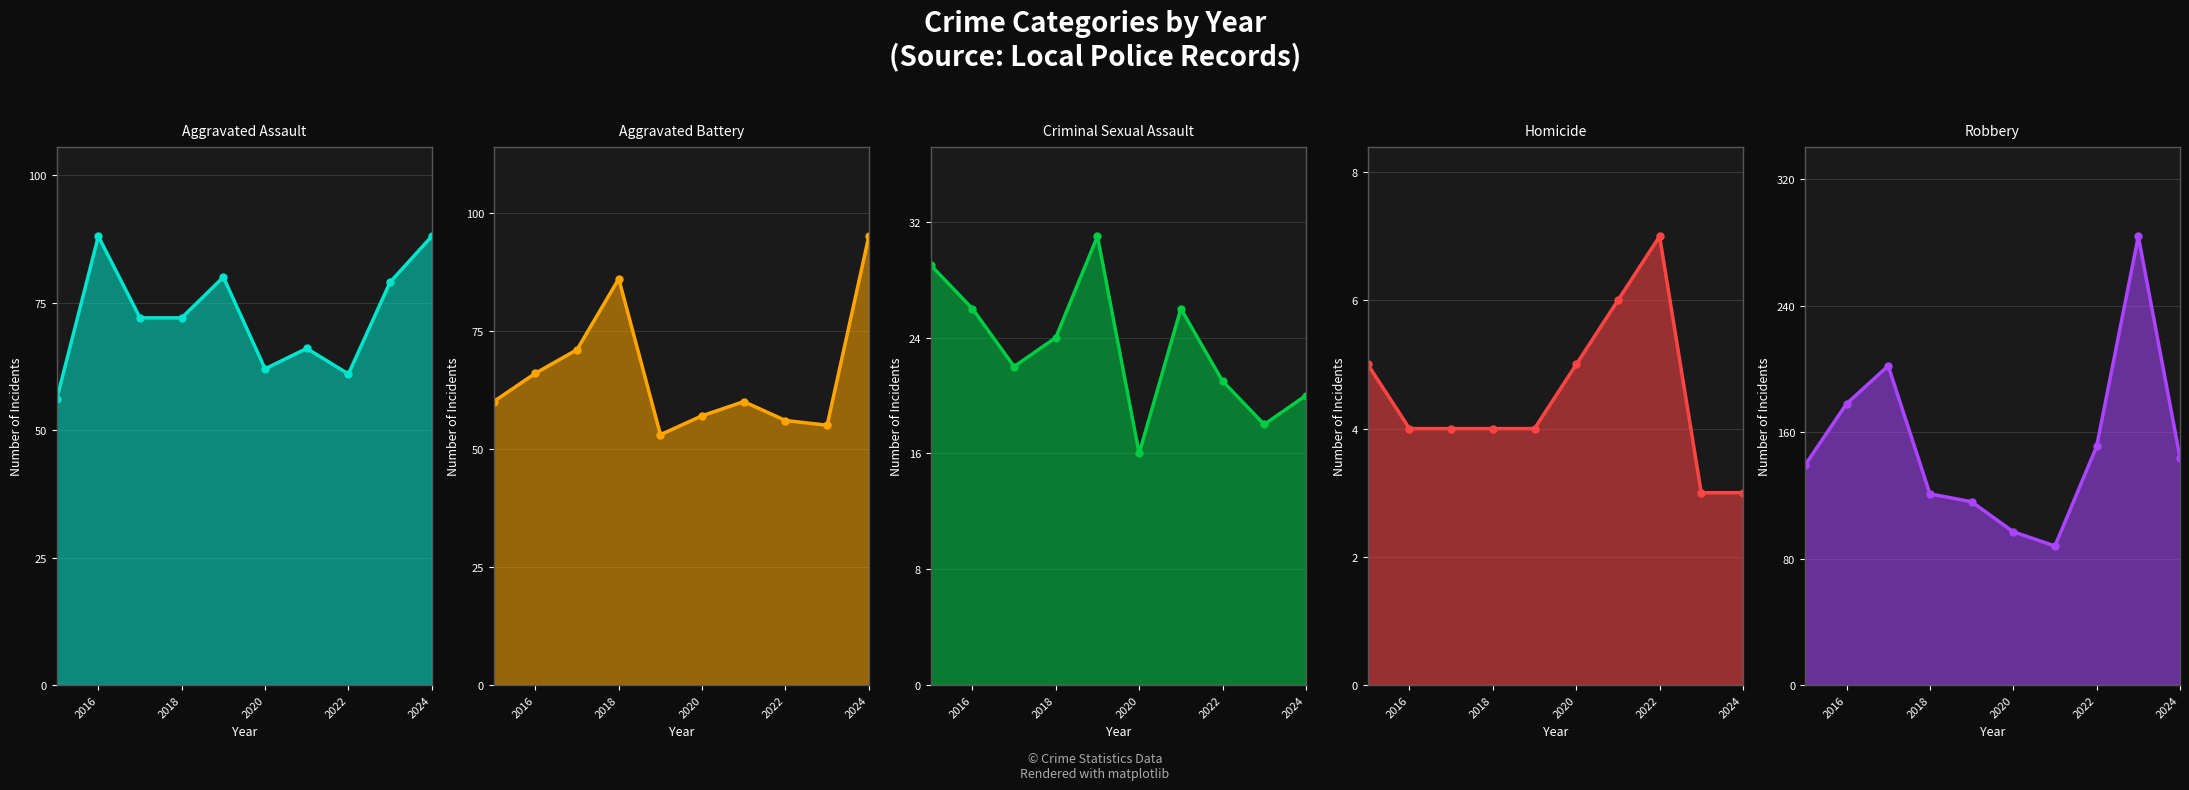

In Homicide, how many points are higher than both neighbors (excluding endpoints)?

1